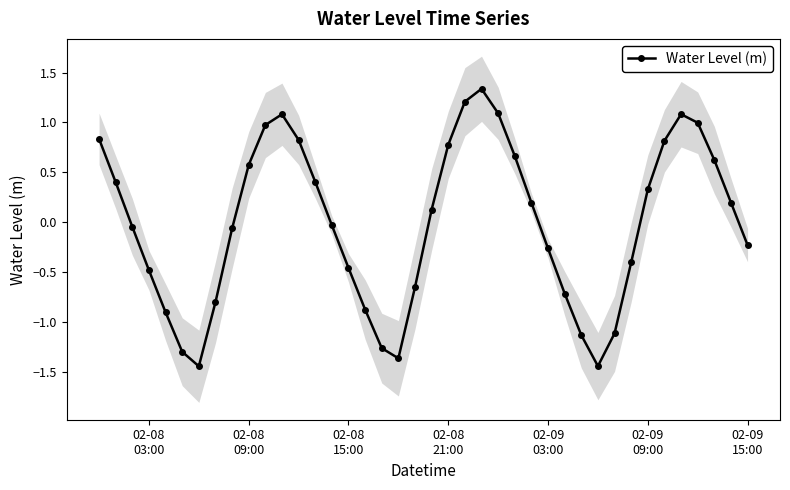

Reading left to right, transcribe all the data shown in this chart.

0.8	0.4	-0.0	-0.5	-0.9	-1.3	-1.4	-0.8	-0.1	0.6	1.0	1.1	0.8	0.4	-0.0	-0.5	-0.9	-1.3	-1.4	-0.7	0.1	0.8	1.2	1.3	1.1	0.7	0.2	-0.3	-0.7	-1.1	-1.4	-1.1	-0.4	0.3	0.8	1.1	1.0	0.6	0.2	-0.2